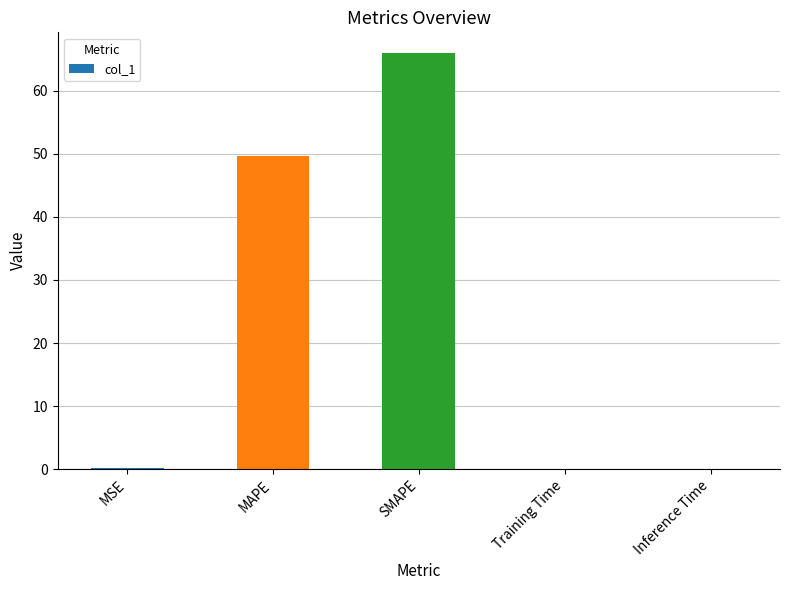

What is the greatest value displayed?

65.9